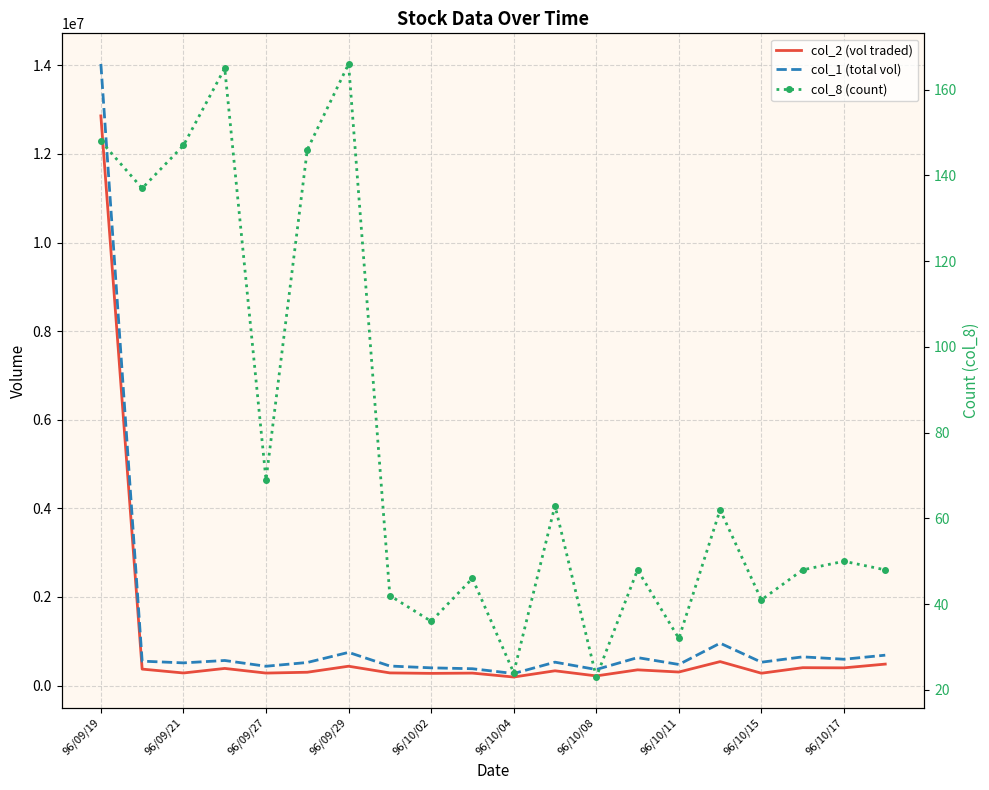

What is the minimum value shown in the chart?

23